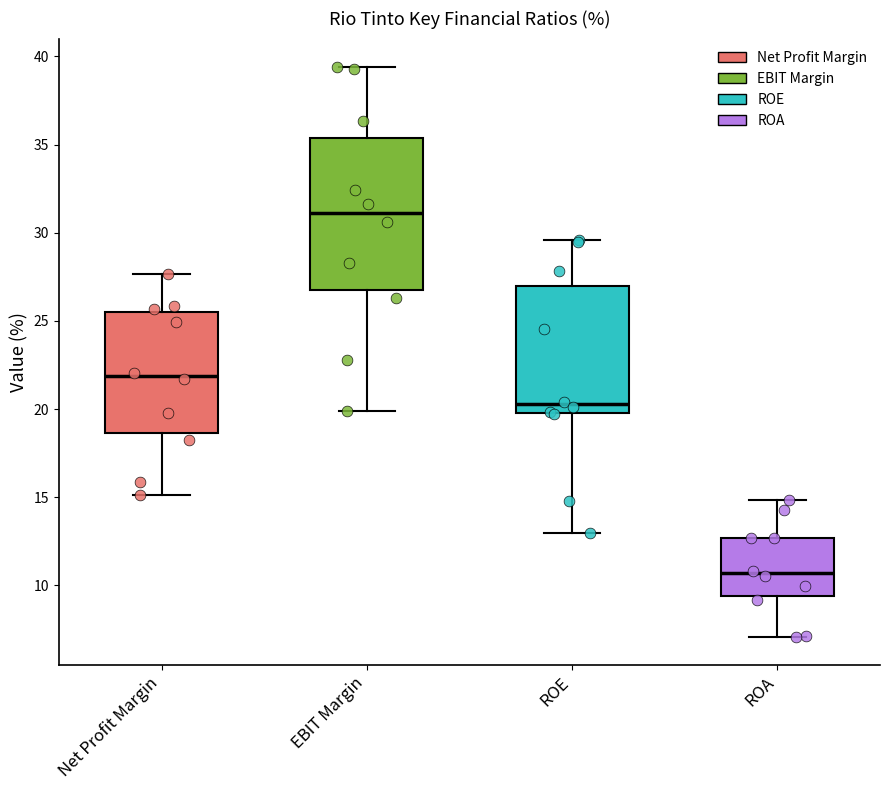

Reading left to right, transcribe this box plot: for each box, give where its median line is, the range the box spans, and where its two whiskers end, as read against the y-axis. The values are not printed on the chart, so give them approximately, as read against the axis.

Net Profit Margin: median 22.0, box 18.5 to 25.5, whiskers 15.0 to 27.5
EBIT Margin: median 31.0, box 27.0 to 35.5, whiskers 20.0 to 39.5
ROE: median 20.5, box 20.0 to 27.0, whiskers 13.0 to 29.5
ROA: median 10.5, box 9.5 to 12.5, whiskers 7.0 to 15.0